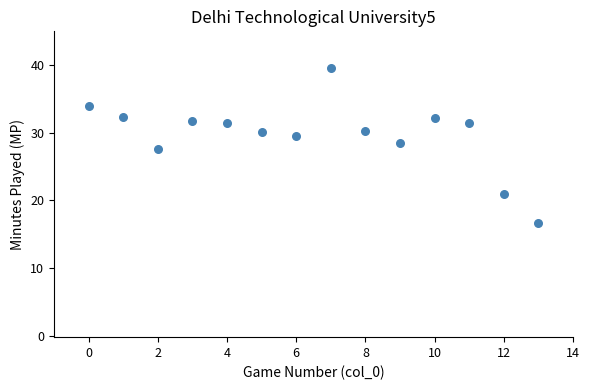

What is the range of Y values (max minus min)?

22.9